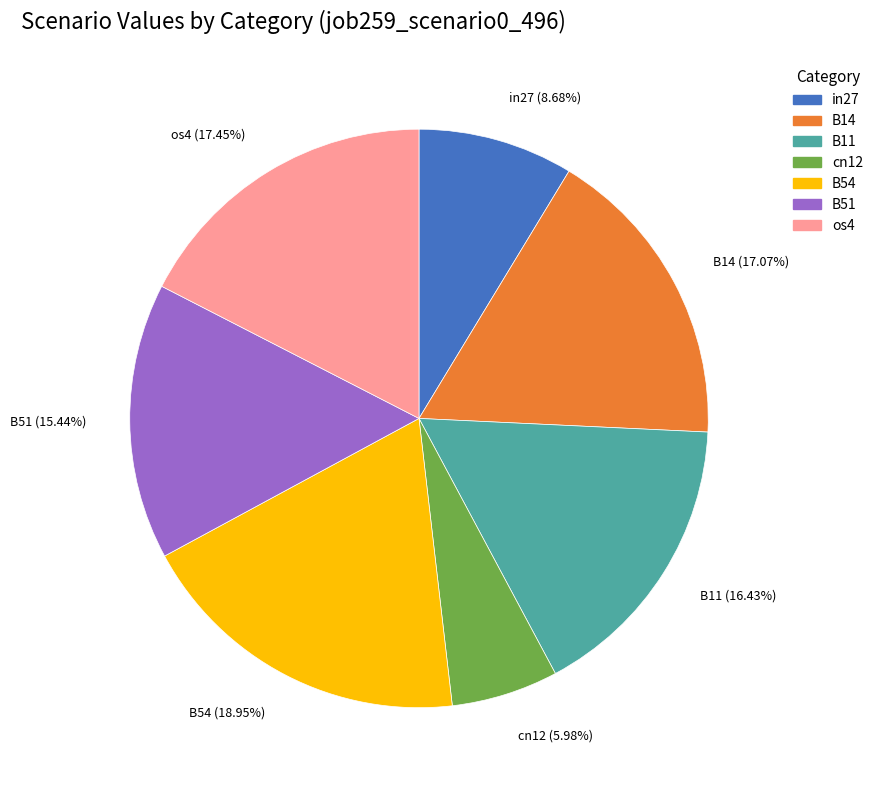

To the nearest percent, what is the combined percentage of cn12 and in27?

15%